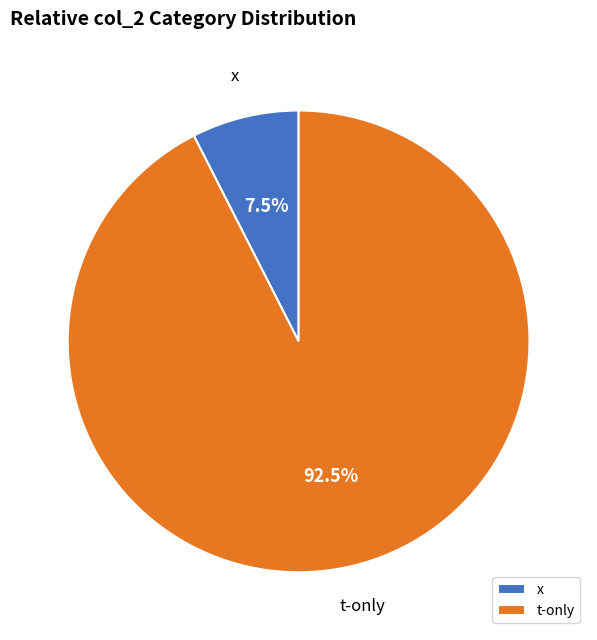

How many segments does this pie chart have?

2